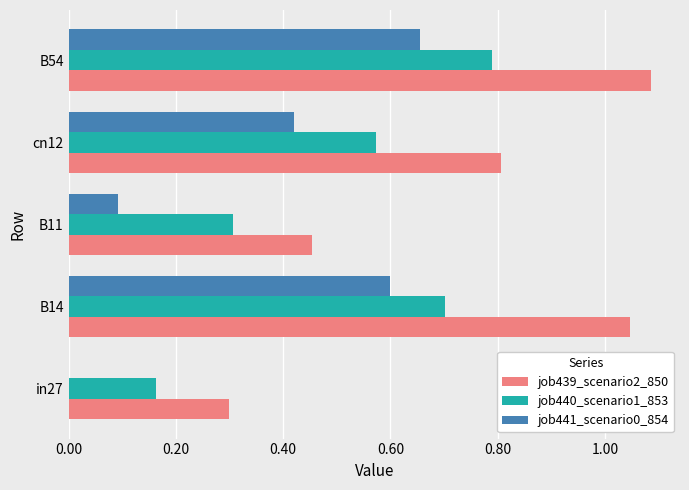

At which label does job441_scenario0_854 reach its peak?

B54